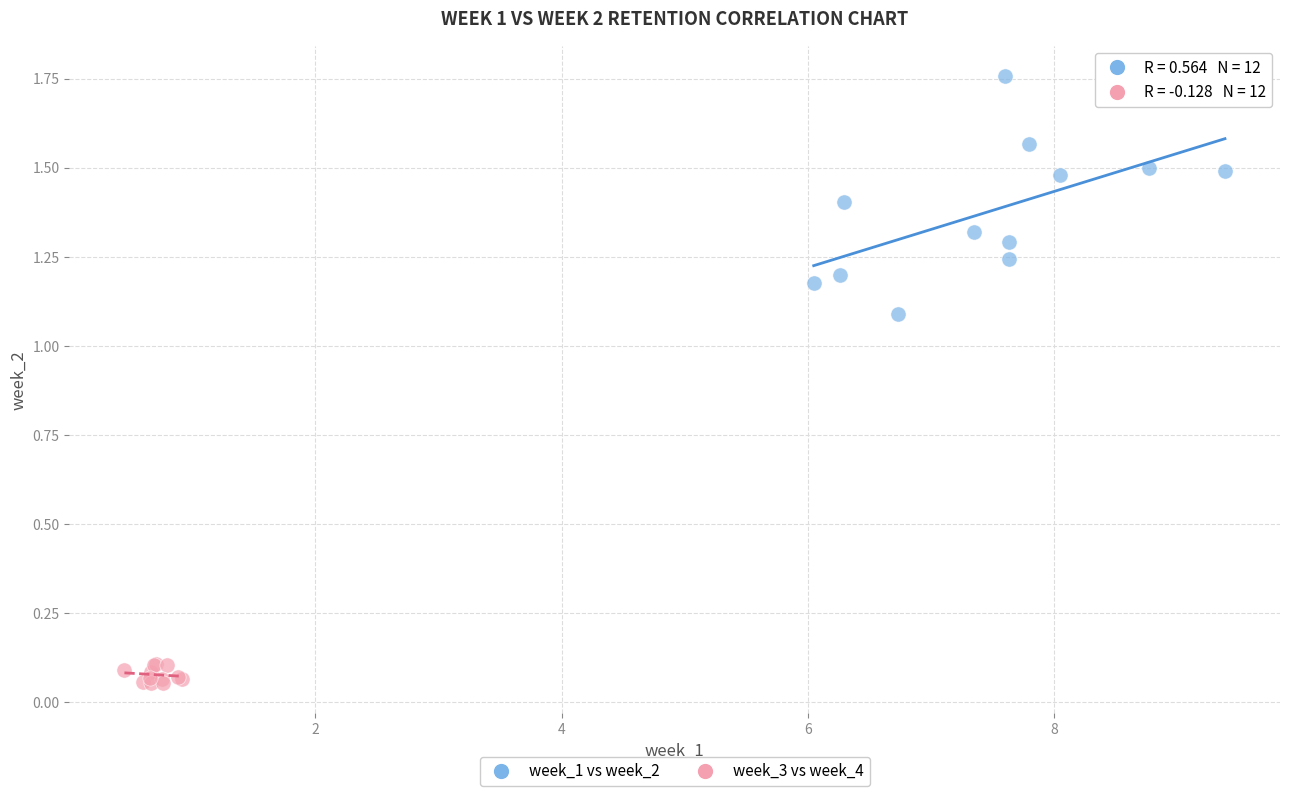

Which series contains the highest Y value?

week_1 vs week_2